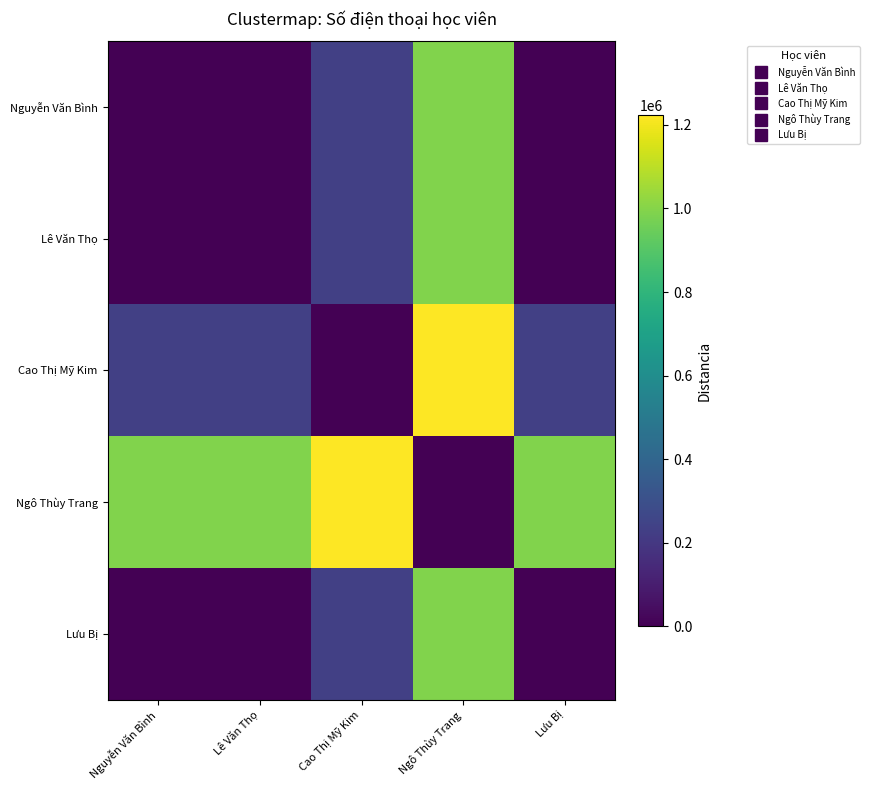

Between Lê Văn Thọ and Nguyễn Văn Bình, which is larger?

Lê Văn Thọ